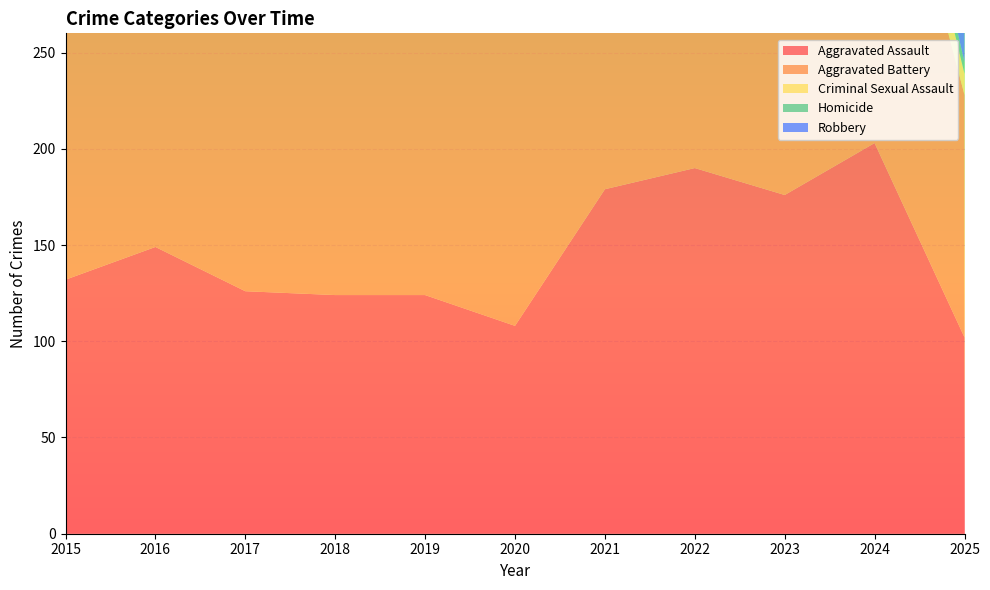

Reading right to left, list all the values displayed in this chart.

Aggravated Assault: 102	203	176	190	179	108	124	124	126	149	132
Aggravated Battery: 126	203	214	205	208	168	184	184	226	193	183
Criminal Sexual Assault: 11	27	26	27	39	25	30	35	31	28	21
Homicide: 6	15	16	24	12	22	16	8	20	18	15
Robbery: 75	138	161	123	108	87	120	134	166	220	180